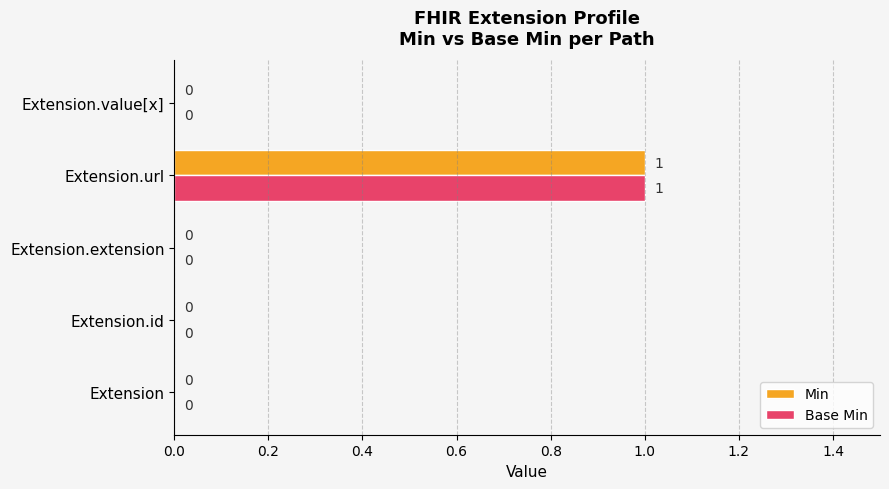

True or false: Min has a value of 0 at Extension.id.

True